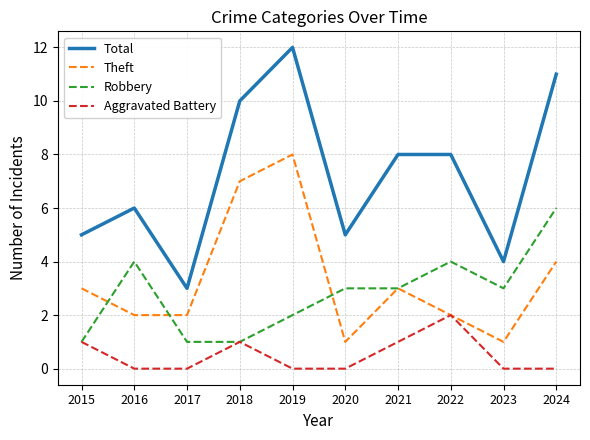

What is the average value of the Total series?

7